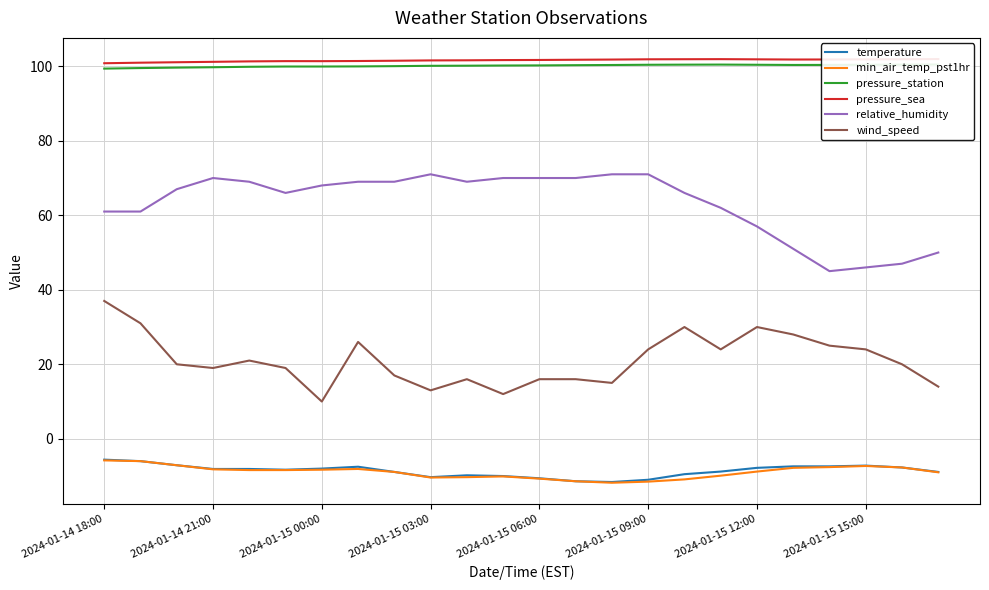

At which label does wind_speed reach its peak?

2024-01-14 18:00